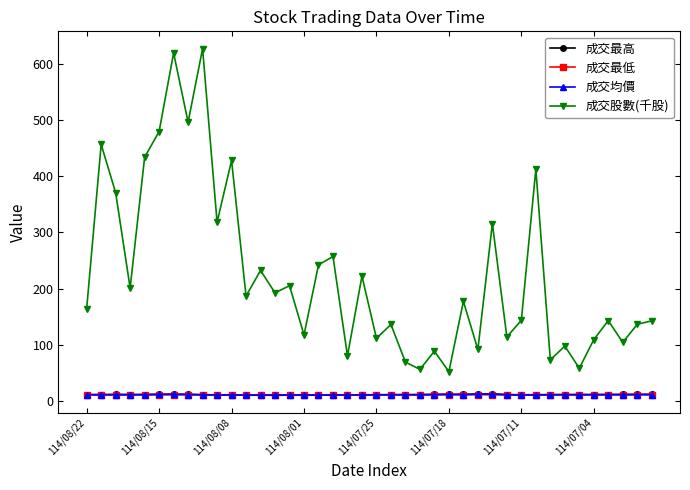

Which series has the largest total across all categories?

成交股數(千股)